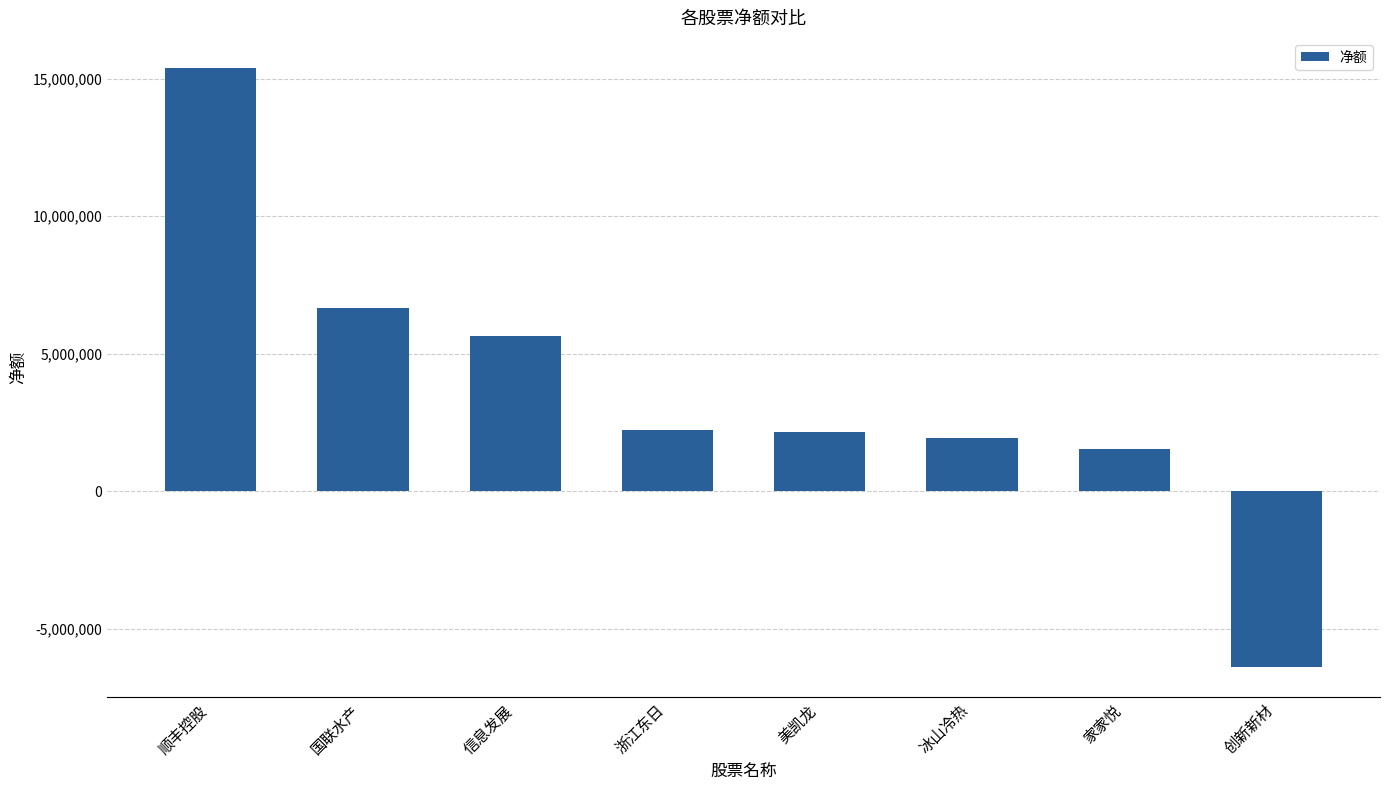

What position from the left is 信息发展?

3